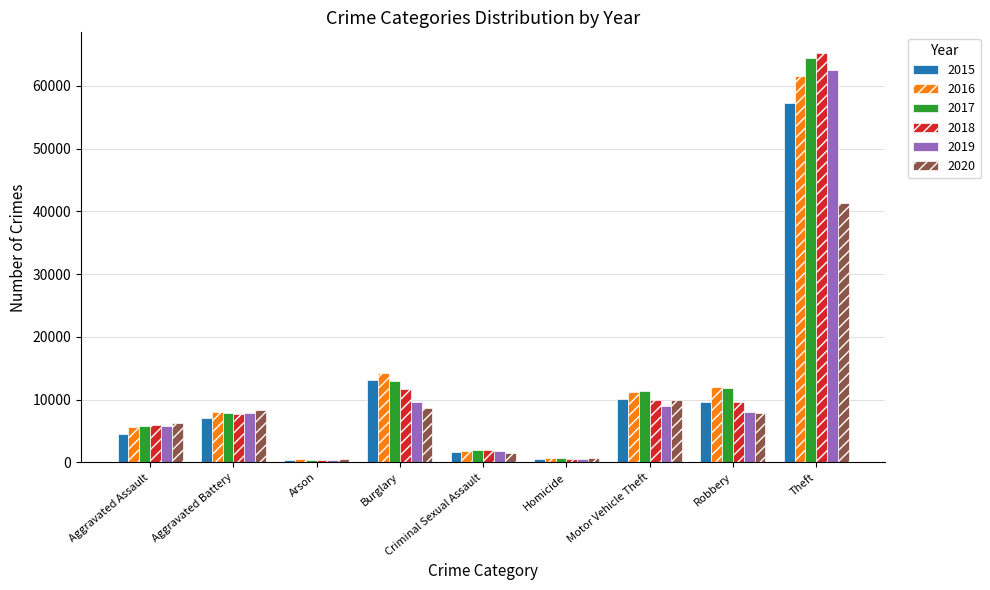

How many series are shown in this chart?

6